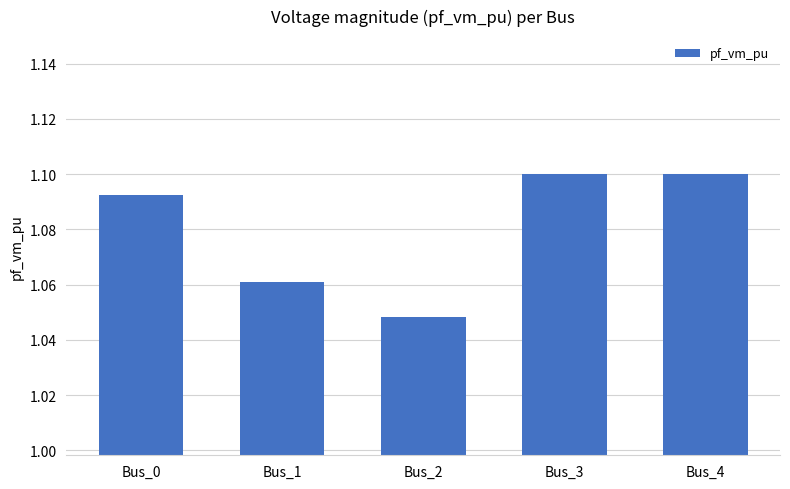

How many values are between 1 and 2?

5